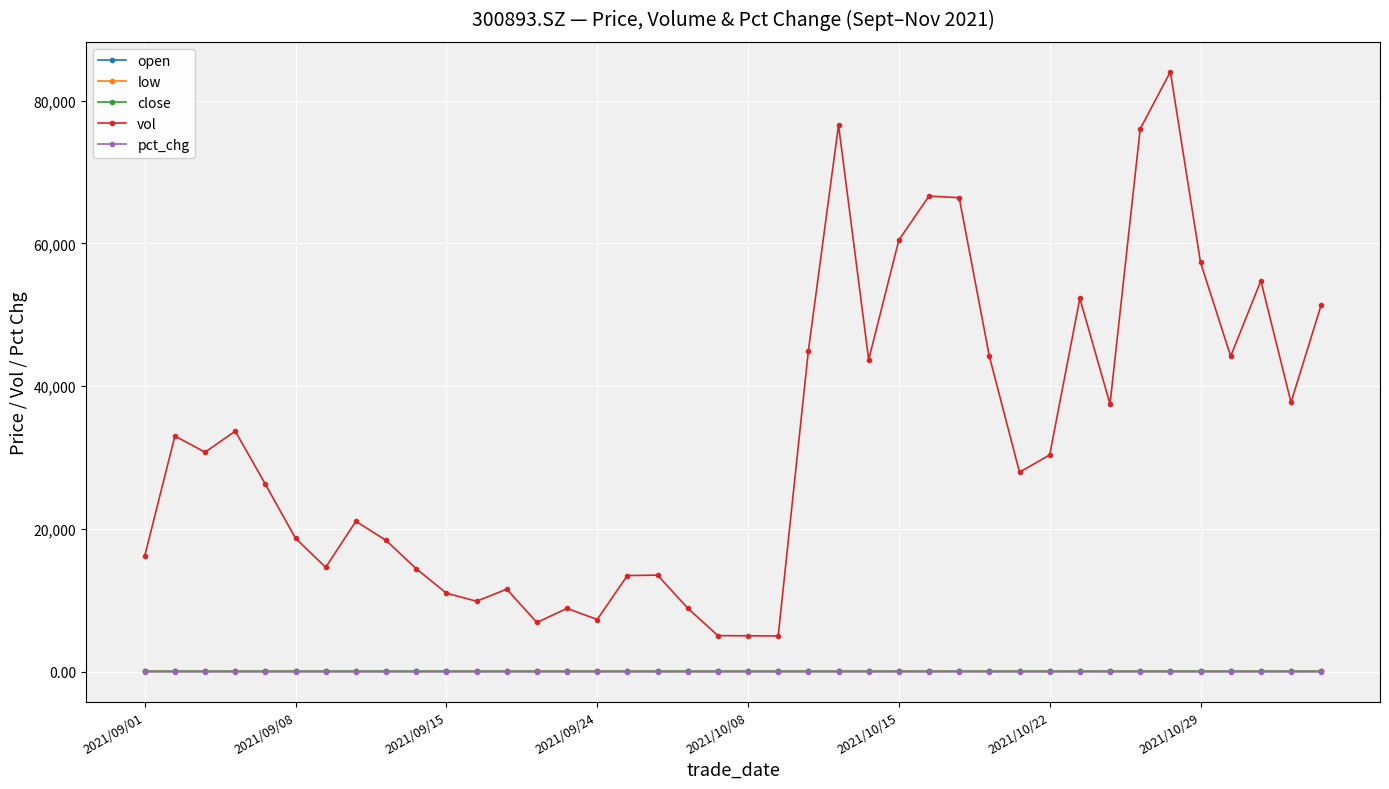

Which series has the largest range (max minus min)?

vol